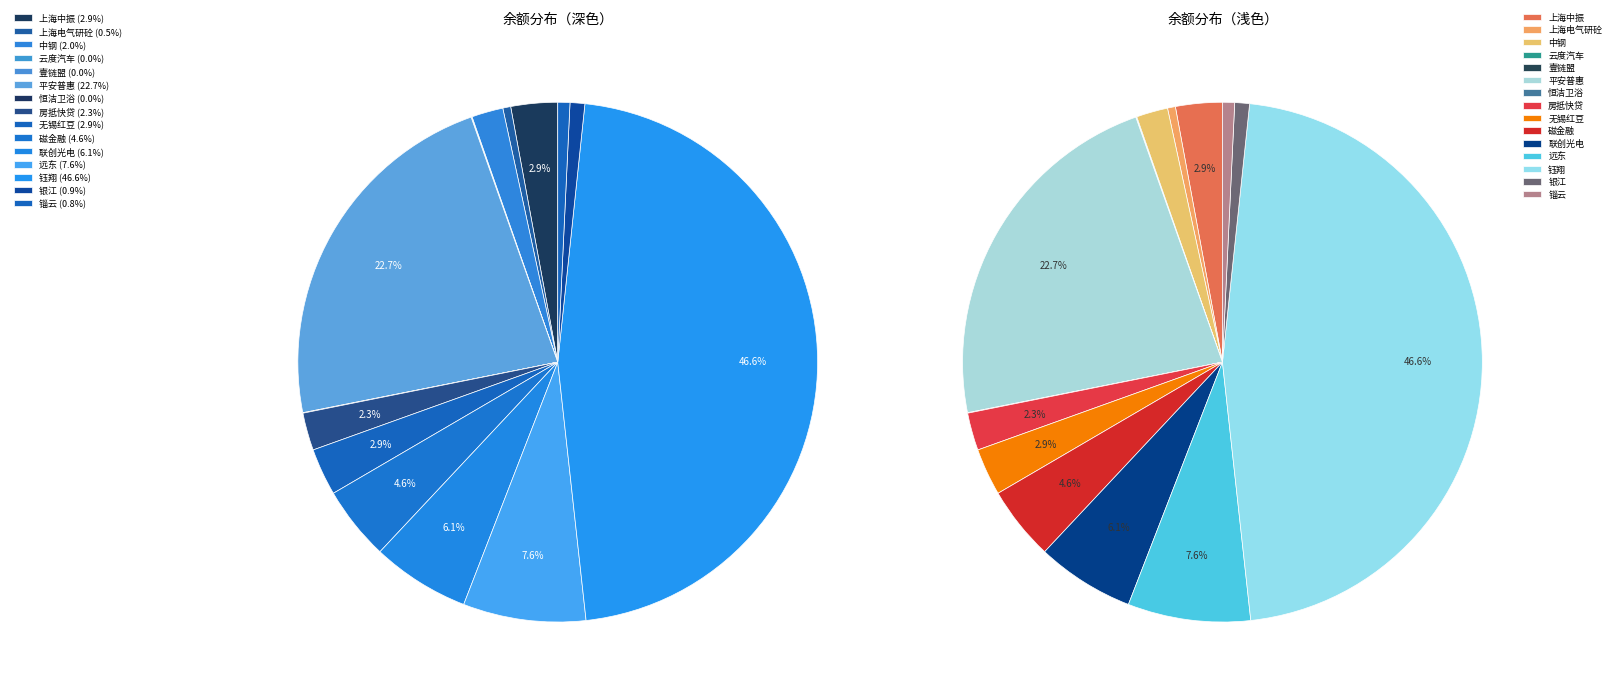

Is the sum of 钰翔 and 上海中振 greater than half?

No